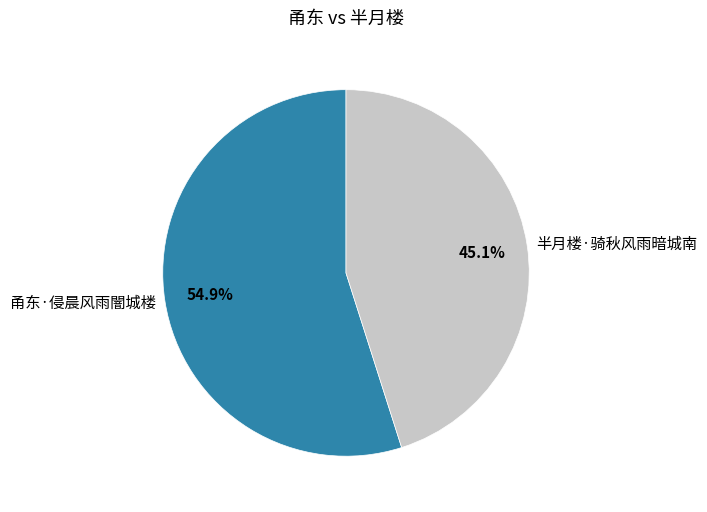

What percentage is NOT represented by 甬东·侵晨风雨闇城楼?

45.1%